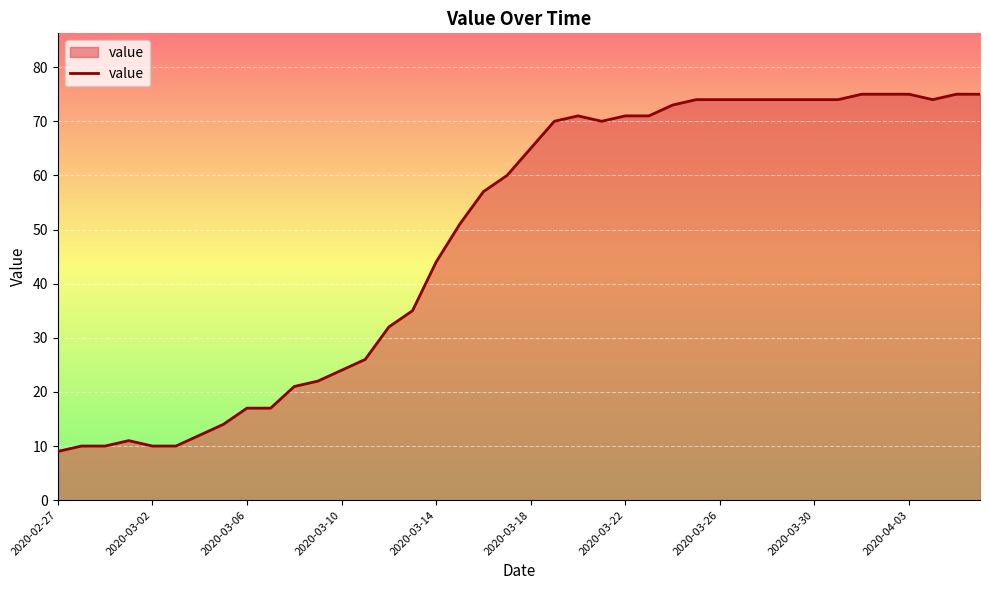

What is the smallest value displayed?

9